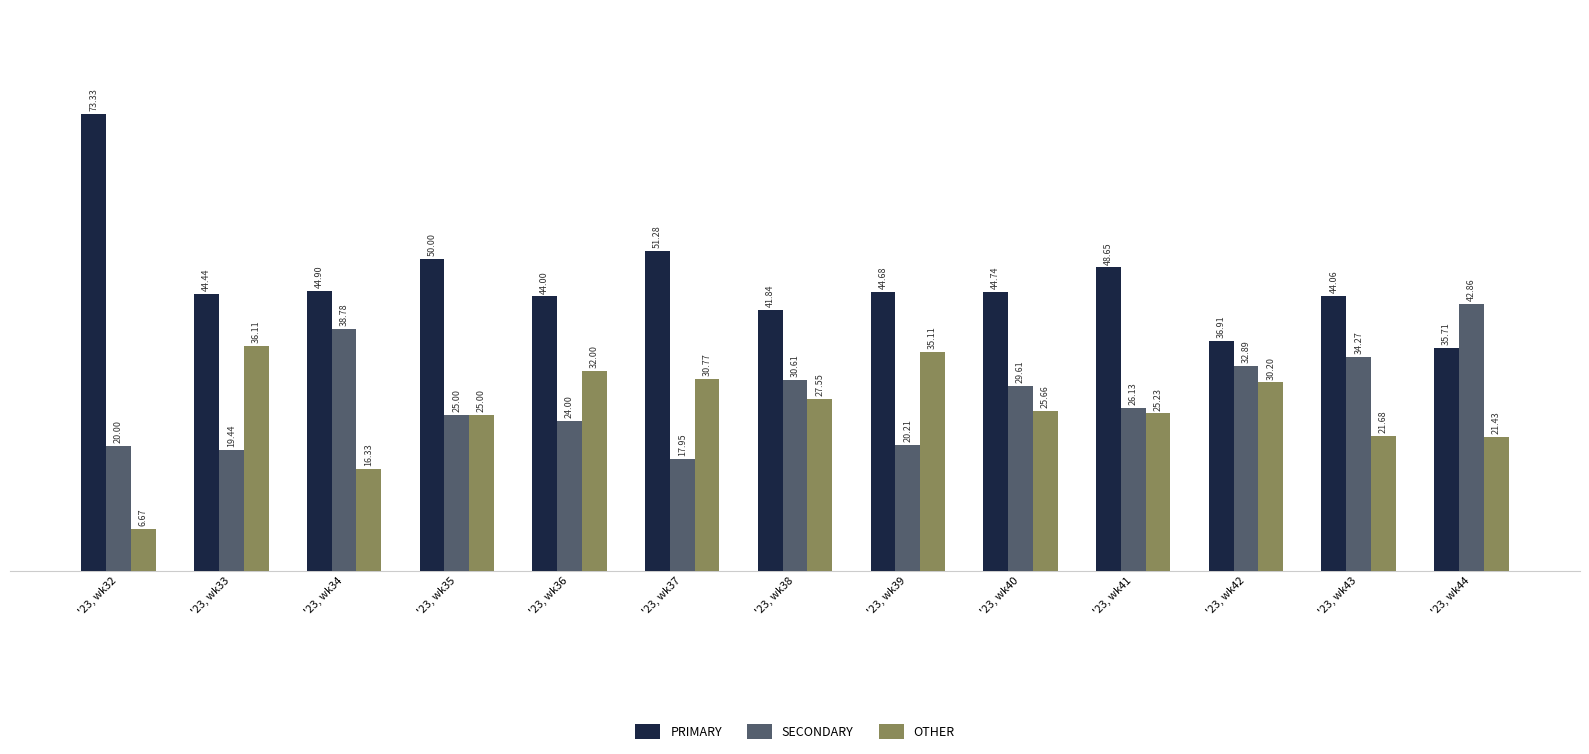

What is the value of the SECONDARY bar at the 9th from the left?

29.6